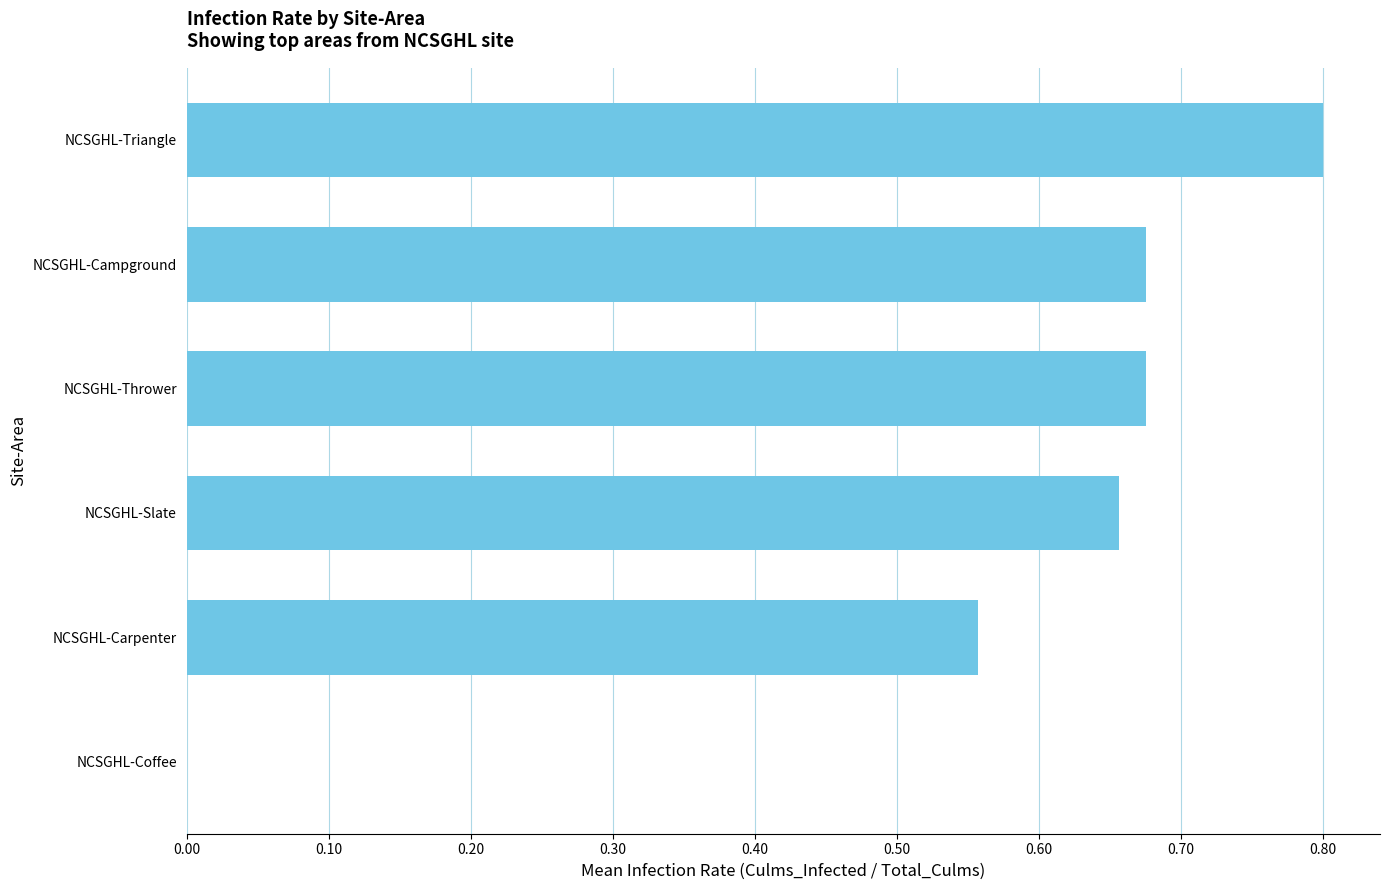

Between NCSGHL-Coffee and NCSGHL-Campground, which is larger?

NCSGHL-Campground